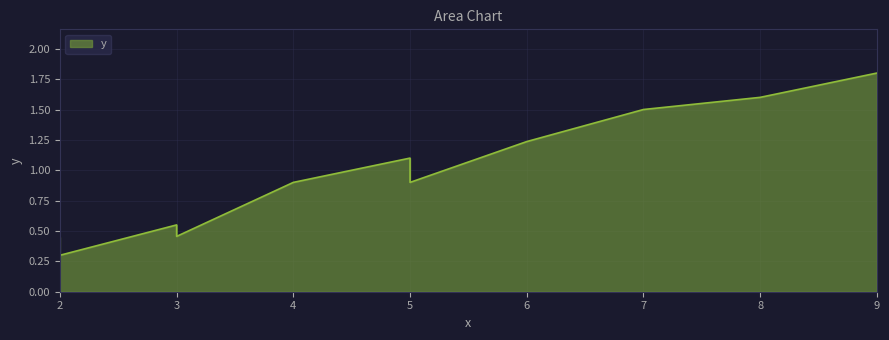

What is the difference between the second highest and minimum values?

1.3